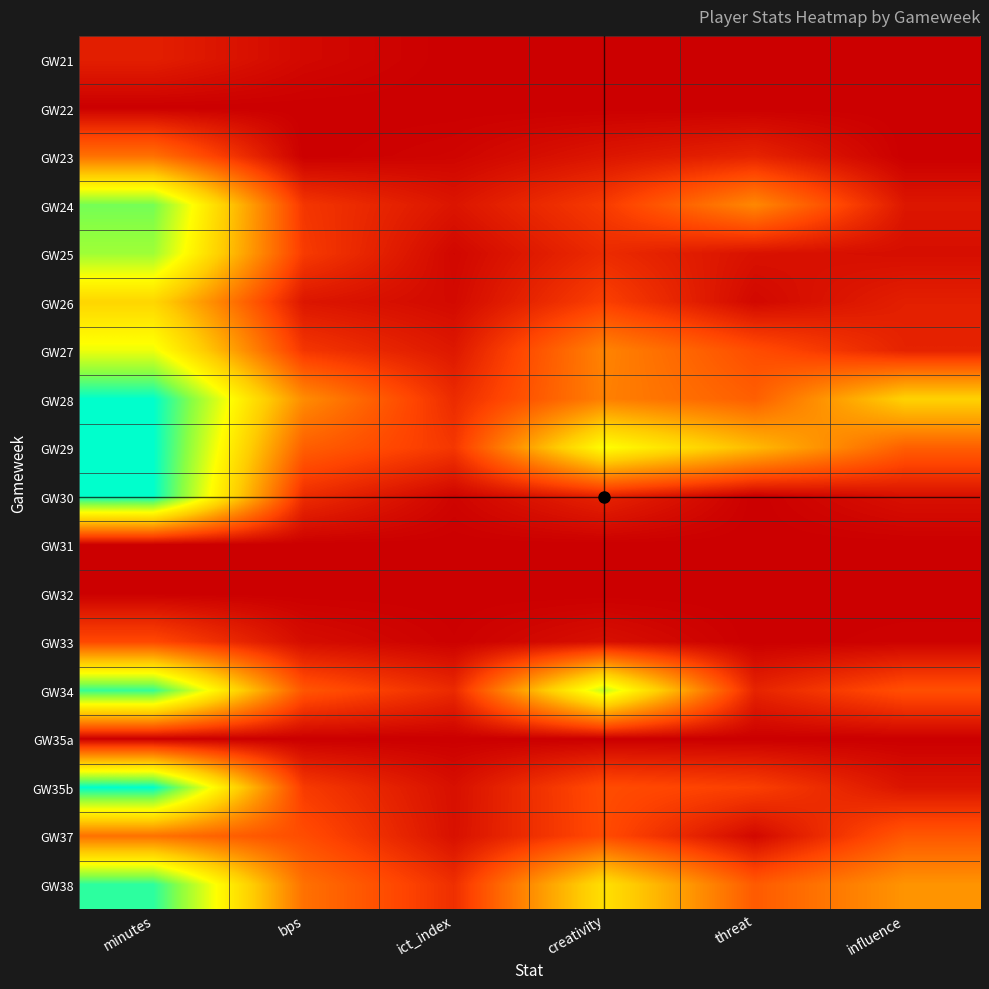

Count the number of categories in the chart.

6